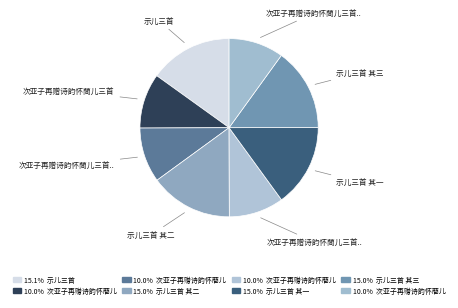

How many slices are in this pie chart?

8